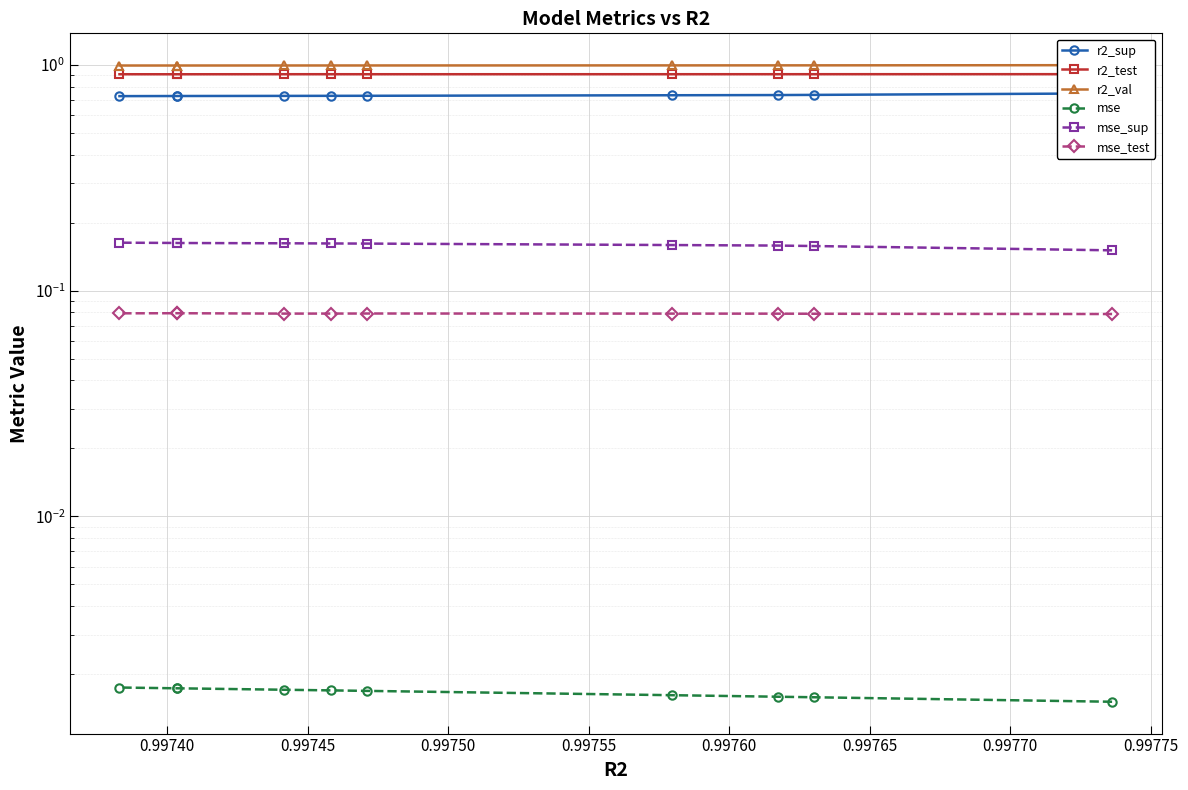

What is the spread (max minus min) of values at 0.99745?

1.0